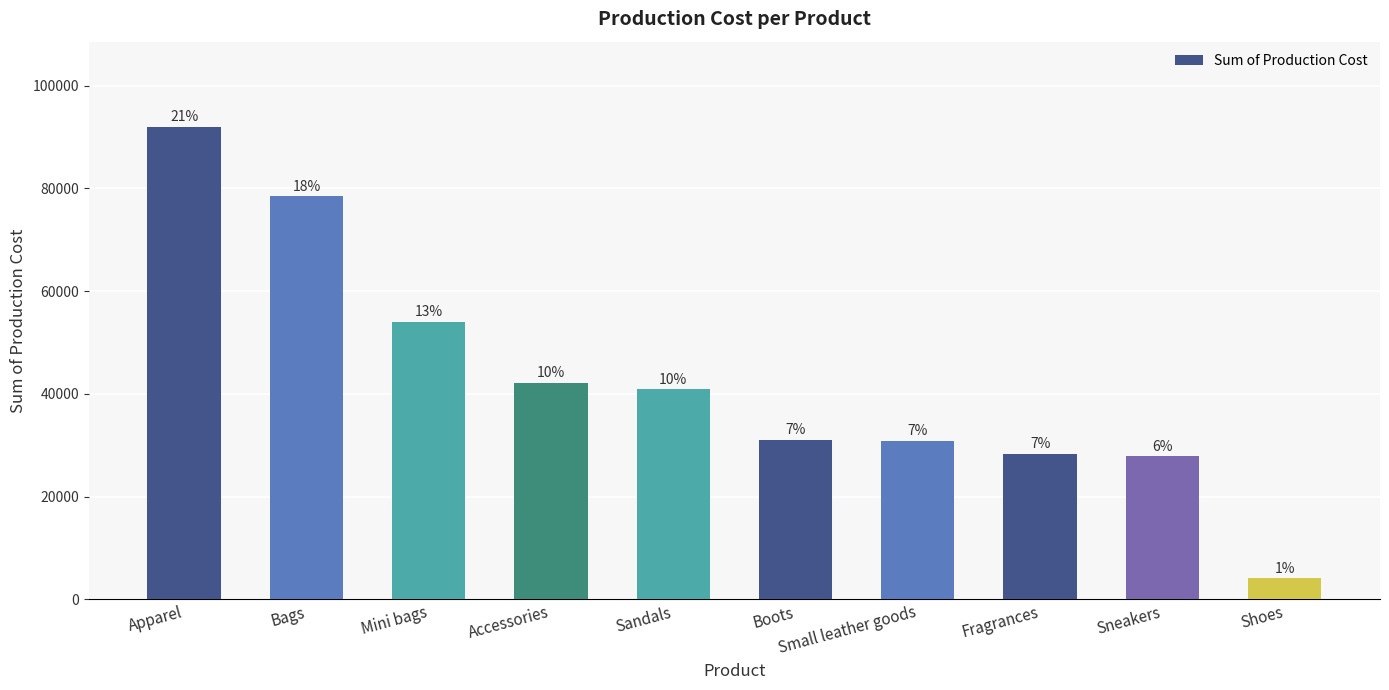

What is the difference between the maximum and minimum values?

87888.9